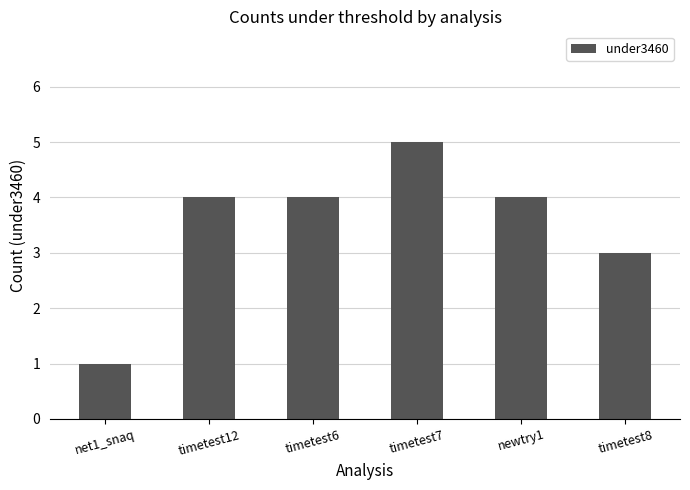

What is the approximate value at net1_snaq?

1